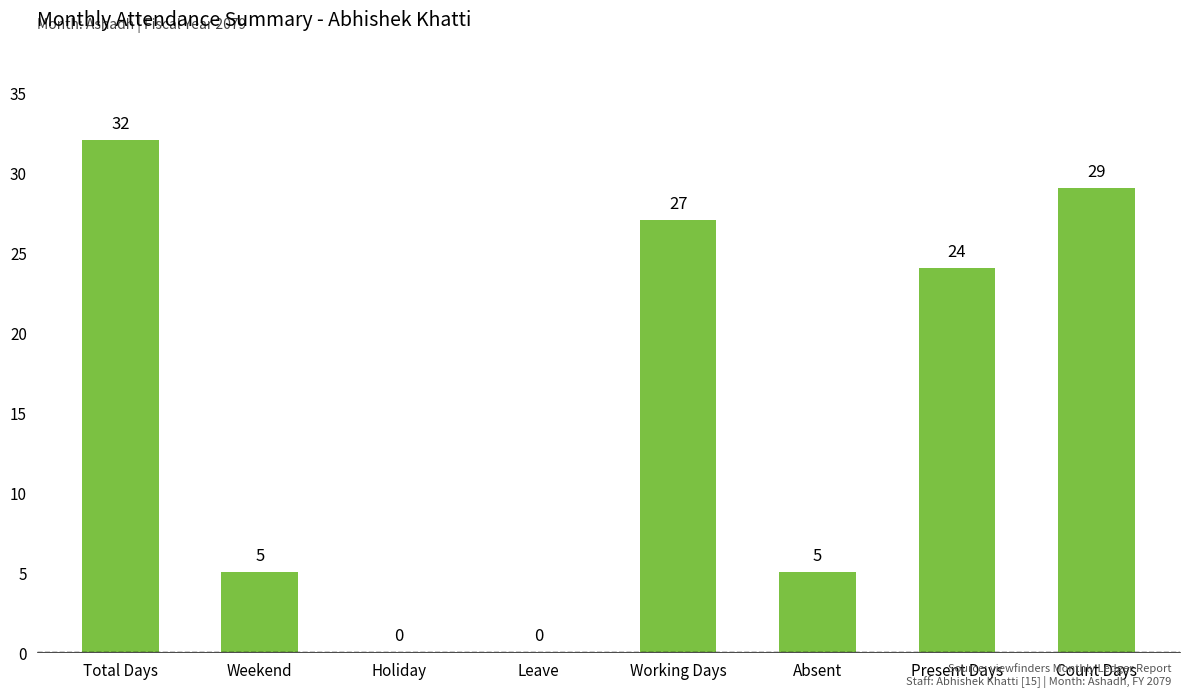

What is the greatest value displayed?

32